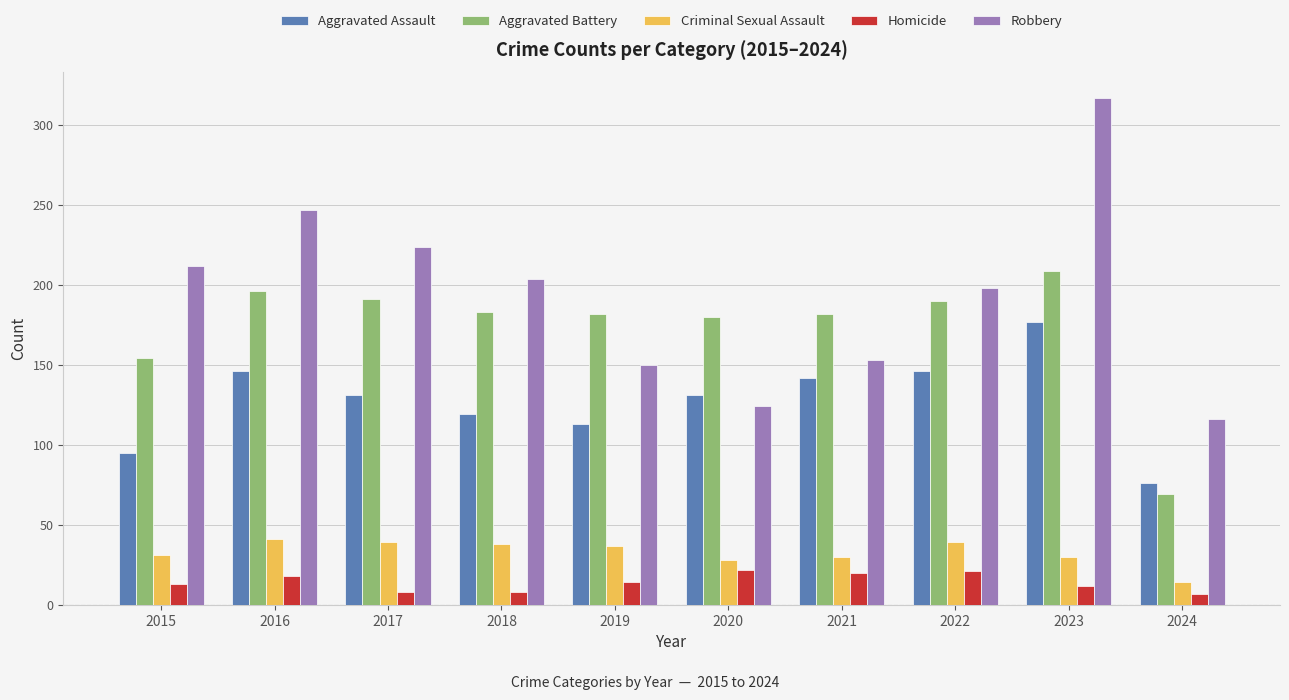

Is the value of Criminal Sexual Assault at 2017 greater than the value of Homicide at 2023?

Yes